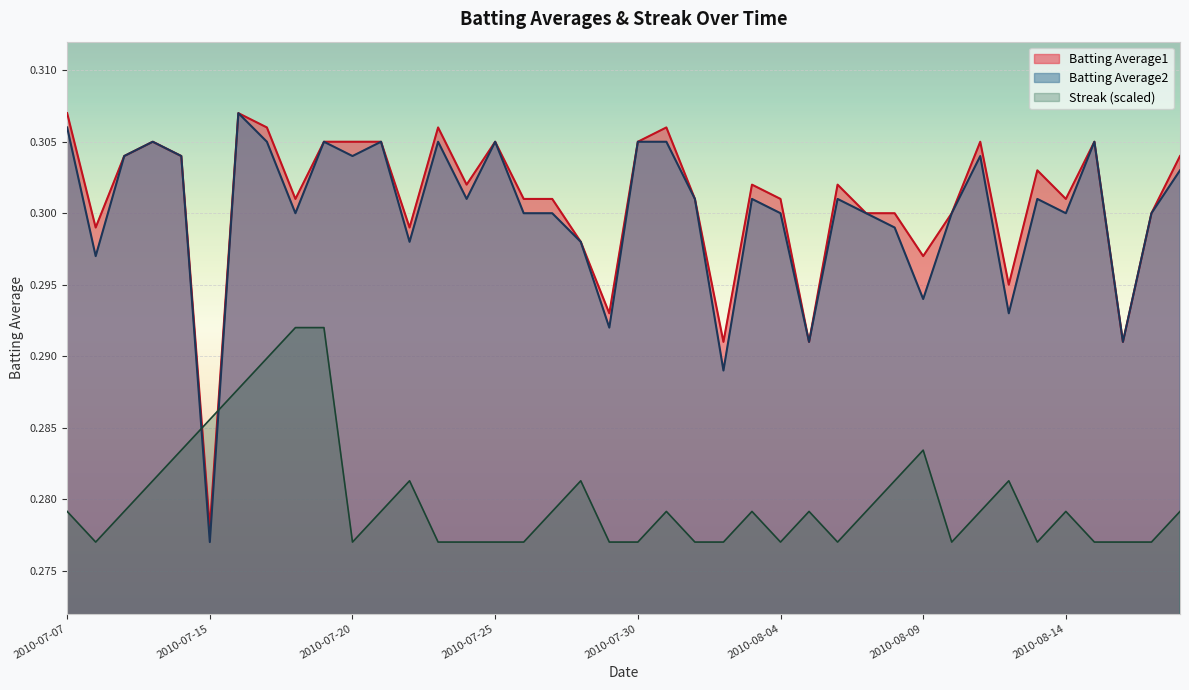

At which category does the chart reach its minimum across all series?

2010-07-15